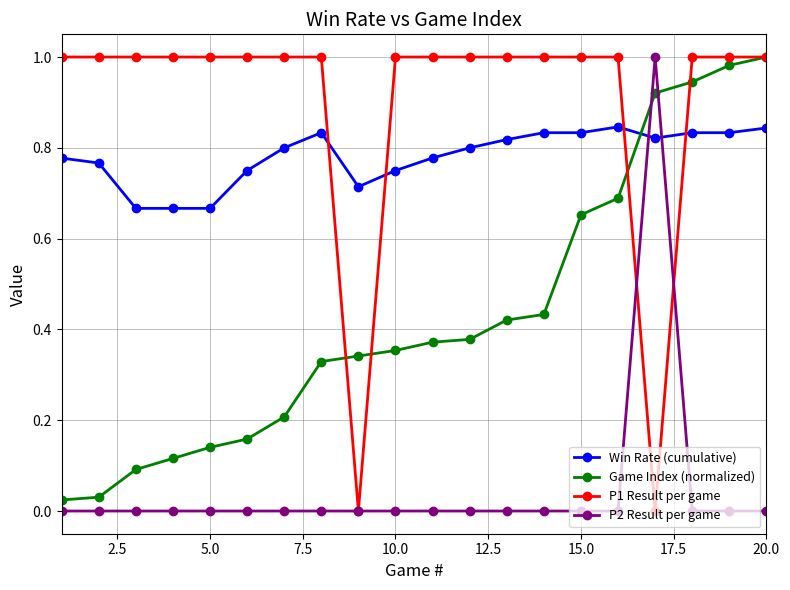

Which series ends up on top after the final intersection of P1 Result per game and Win Rate (cumulative)?

P1 Result per game